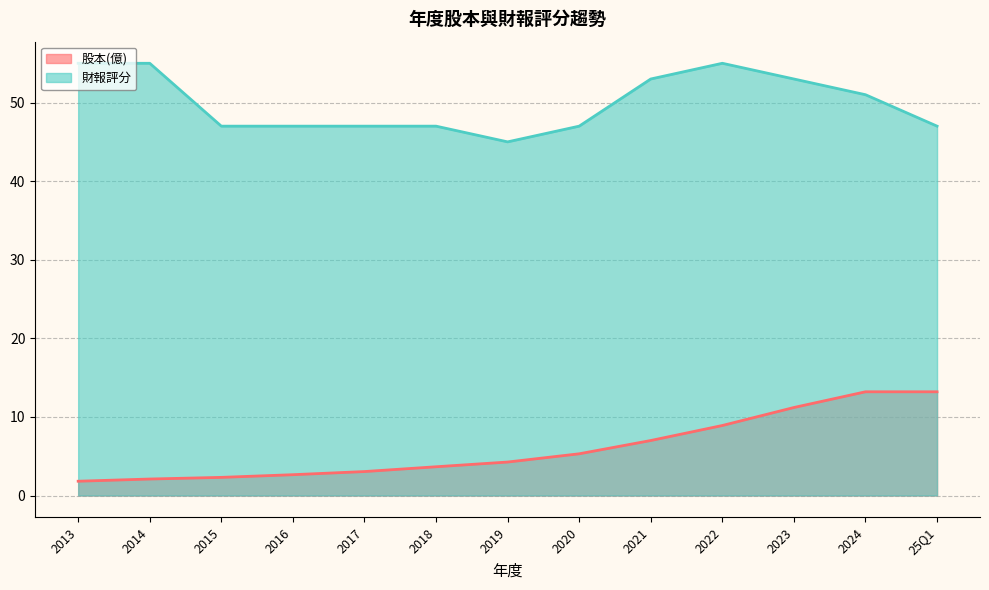

Which series changed the most between 2013 and 2024?

股本(億)